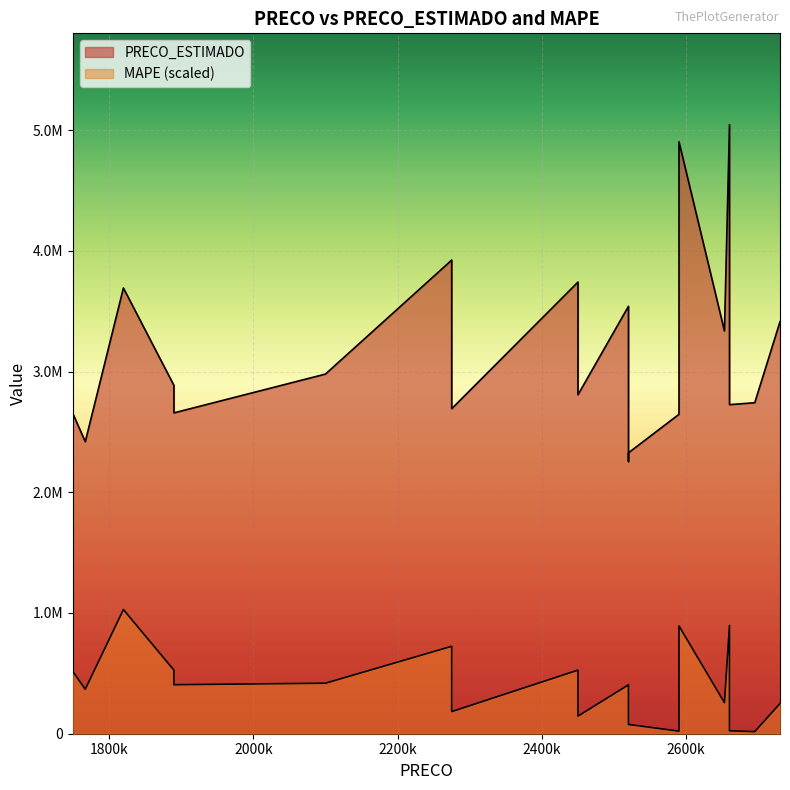

The PRECO_ESTIMADO series shows 1603390.4 at 2275000. True or false?

False